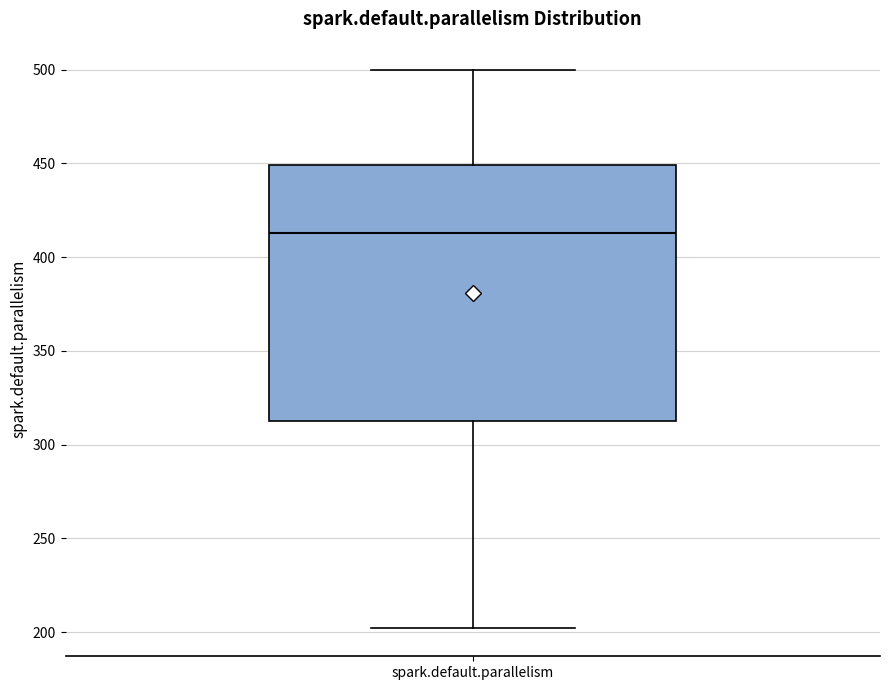

Transcribe this box plot: give where the median line is, the range the box spans, and where the two whiskers end, as read against the y-axis. The values are not printed on the chart, so give them approximately, as read against the axis.

median 415, box 315 to 450, whiskers 200 to 500